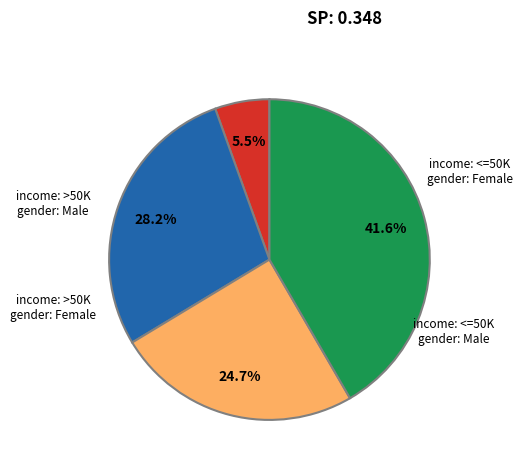

Count the number of slices in the pie.

4